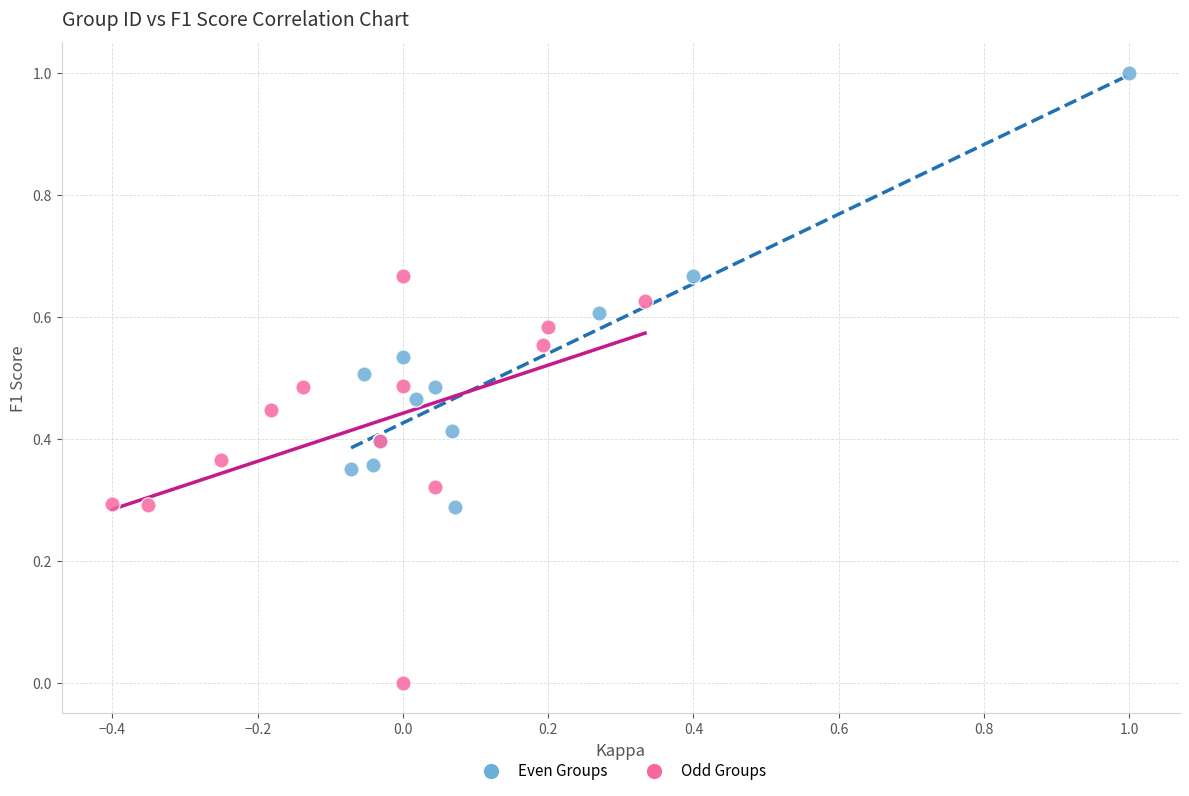

Which series contains the highest Y value?

Even Groups